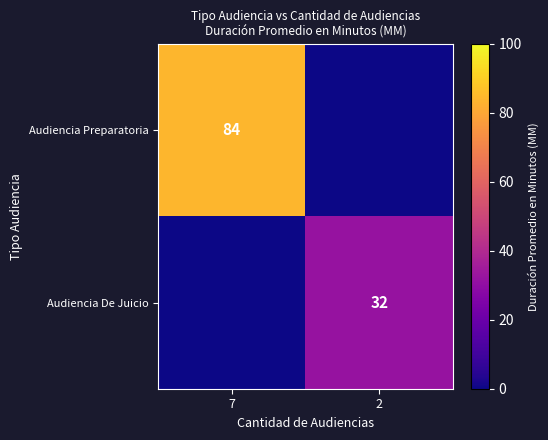

Is it true that Audiencia Preparatoria equals 123 at 7?

False